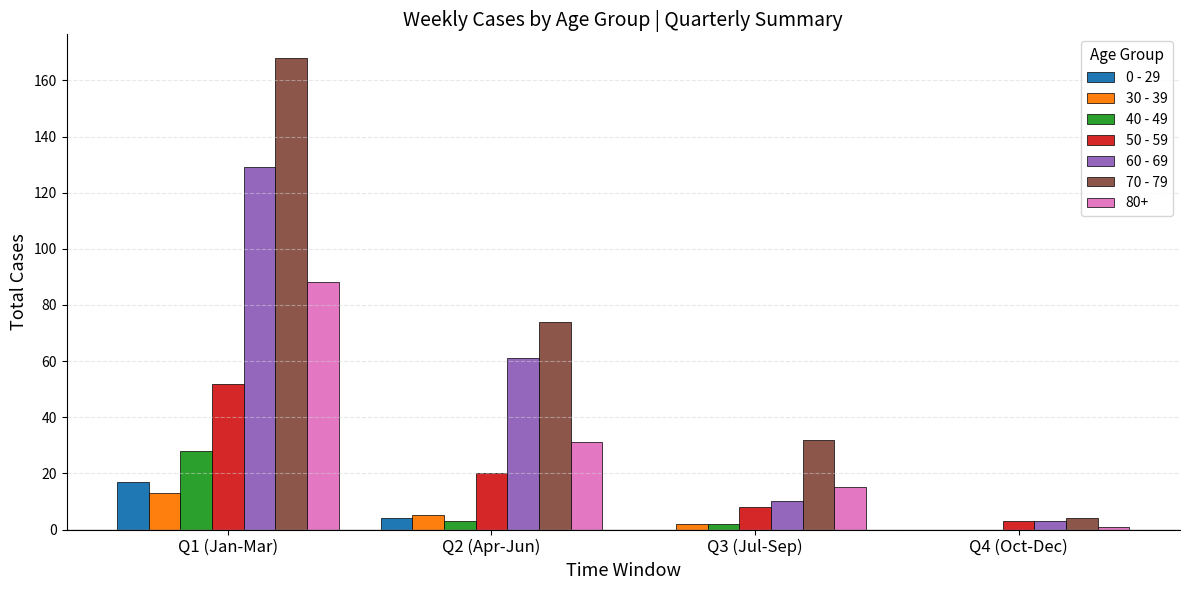

Which series has the largest total across all categories?

70 - 79